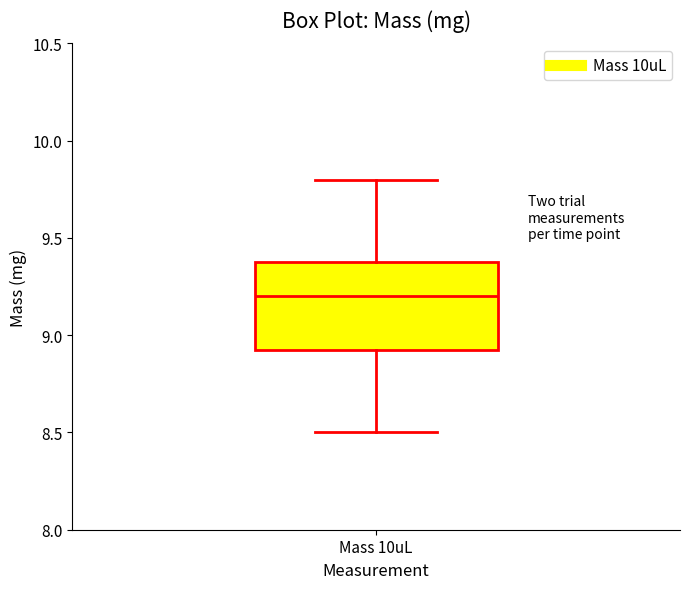

Where does the median line of the box for Mass 10uL sit on the y-axis? The values are not printed on the chart, so give them approximately, as read against the axis.

9.20